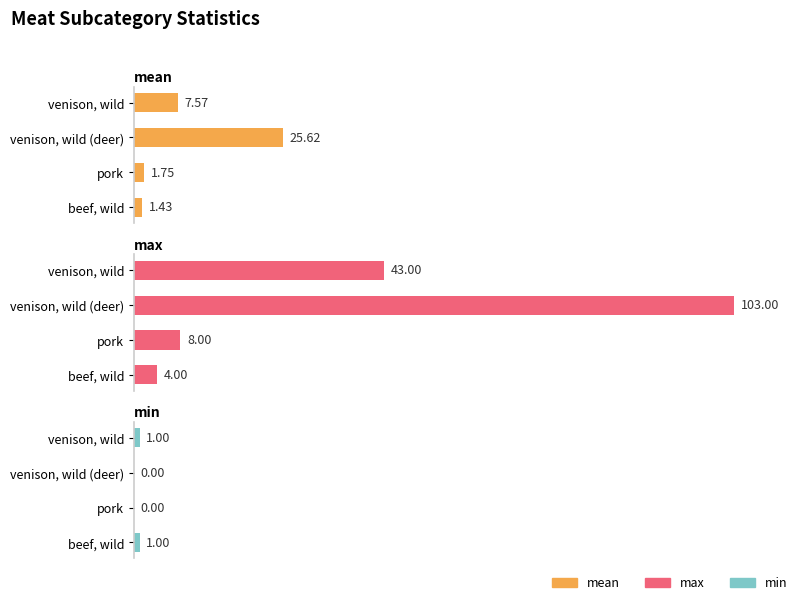

What are all the series names shown in the legend?

mean, max, min